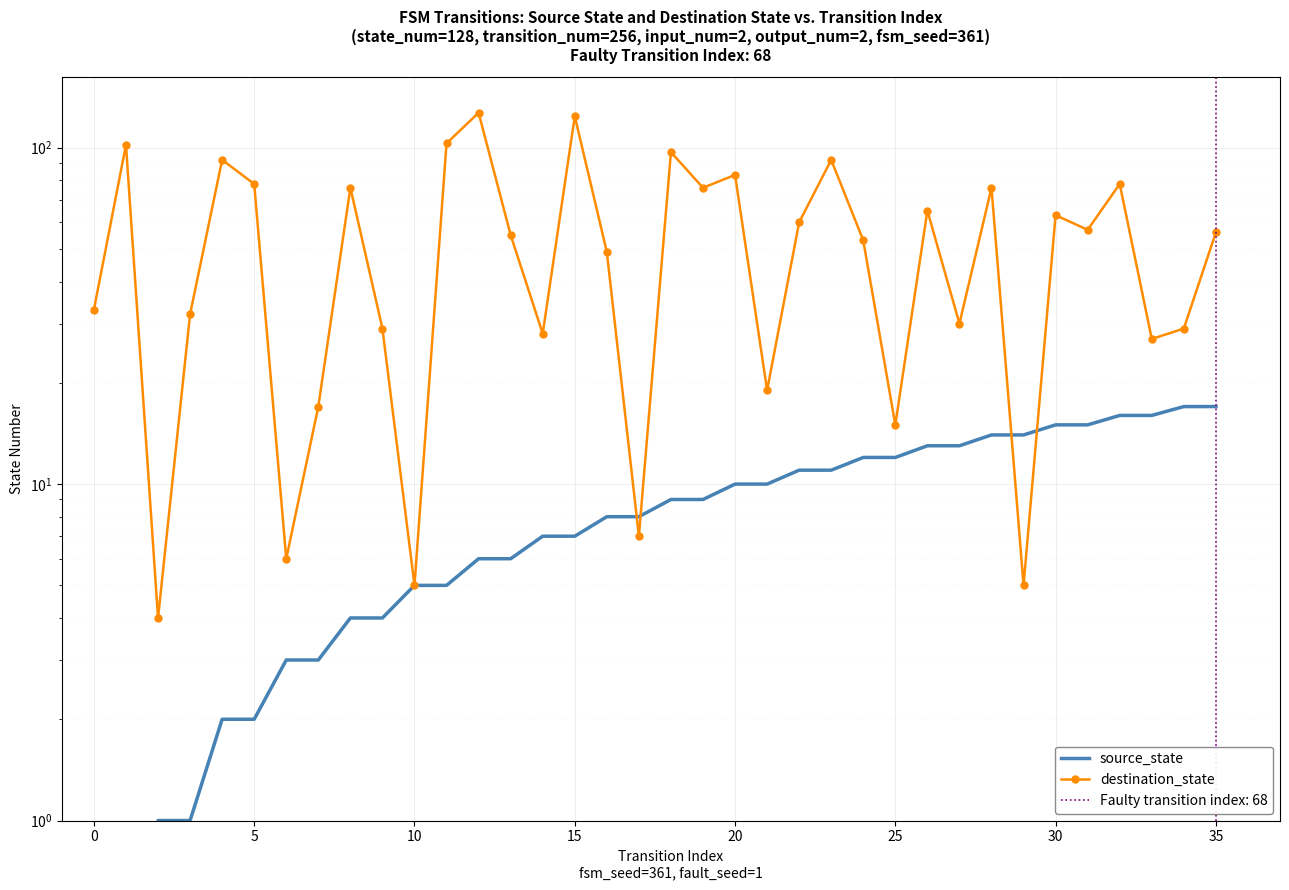

Is it true that destination_state equals 76 at 28?

True